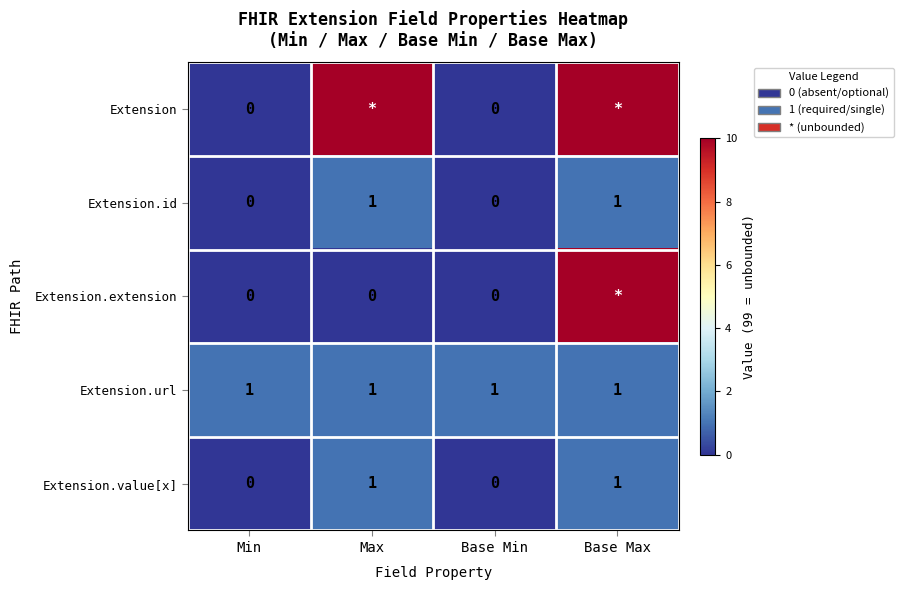

At which category does the chart reach its peak across all series?

Max